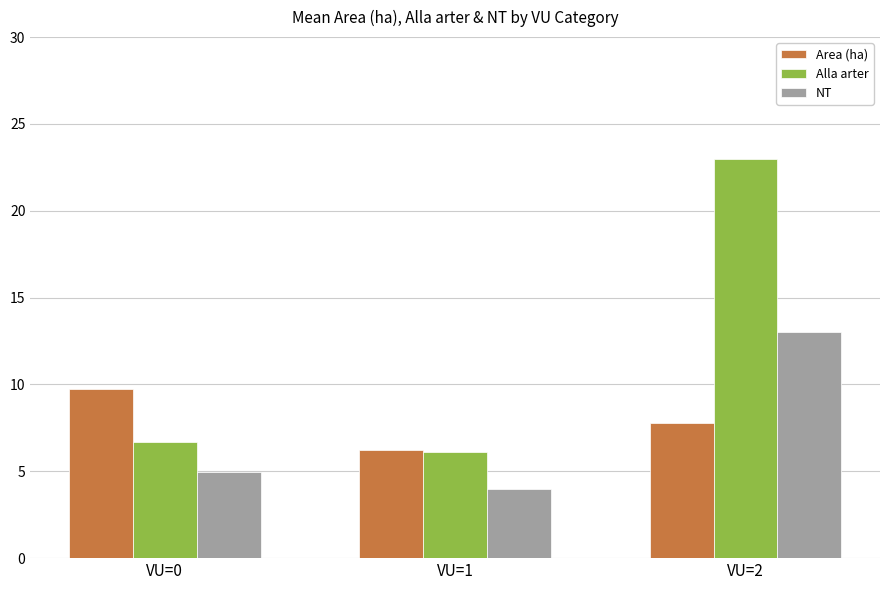

Reading right to left, transcribe all the data shown in this chart.

Area (ha): 7.8	6.2	9.7
Alla arter: 23.0	6.1	6.7
NT: 13.0	4.0	4.9